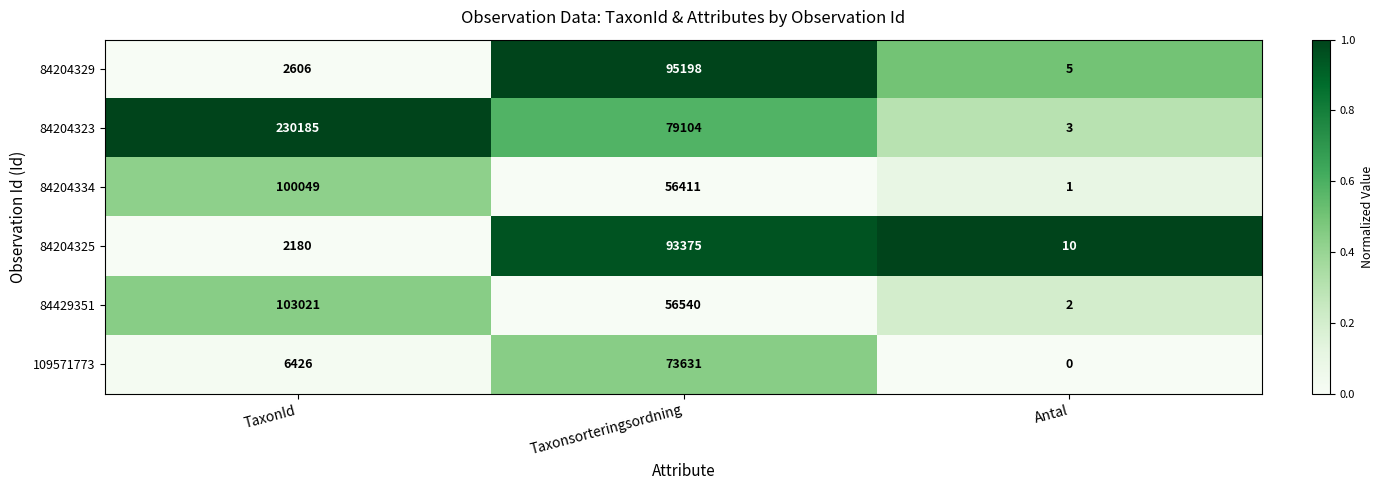

True or false: 84204334 has a value of 27082 at Taxonsorteringsordning.

False